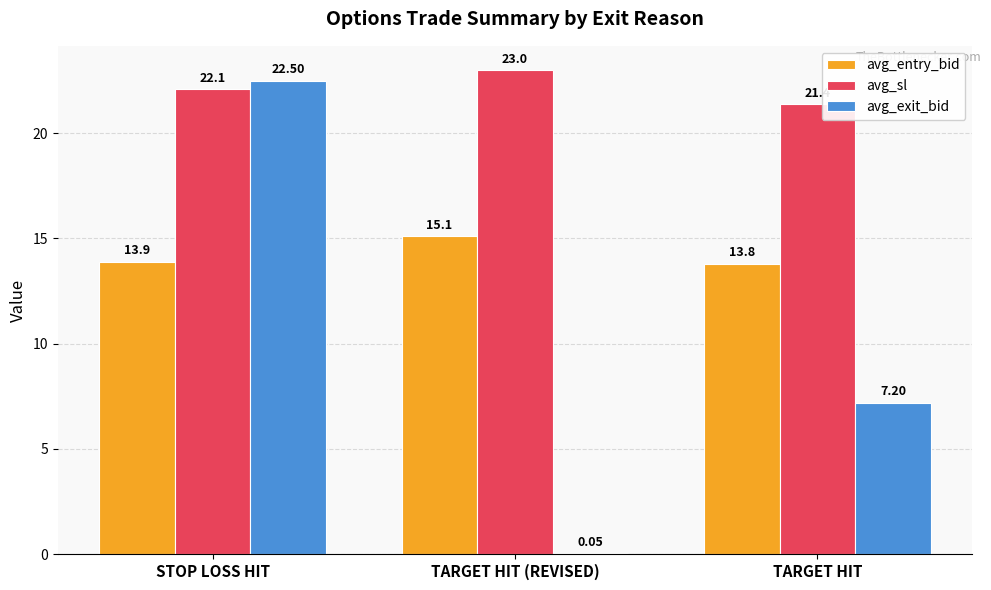

What is the sum of all avg_entry_bid values?

42.8